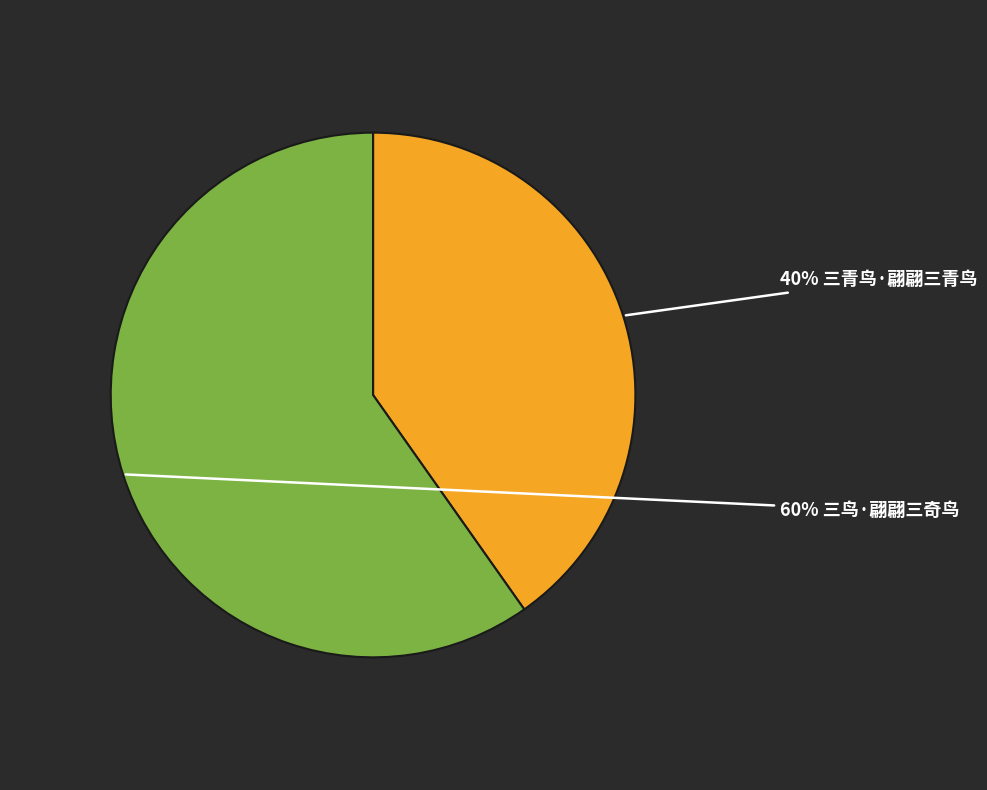

To the nearest percent, what is the difference between the largest and smallest slice percentages?

20%